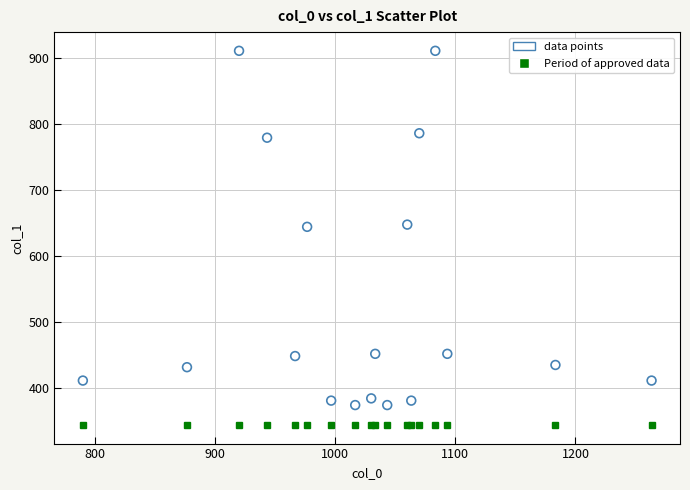

What is the range of X values (max minus min)?

473.3